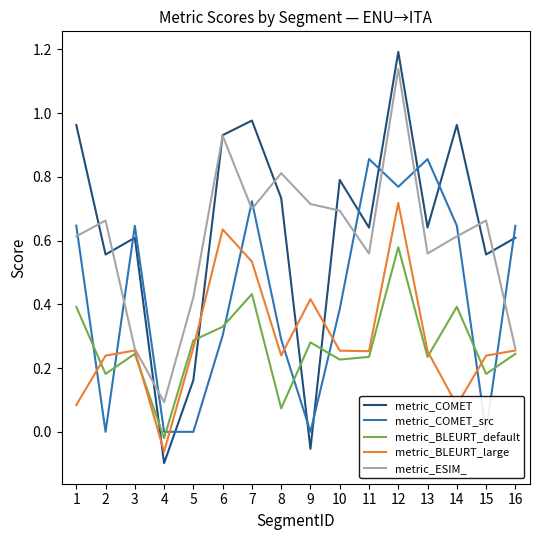

Between 6 and 9, which series saw the biggest shift?

metric_COMET